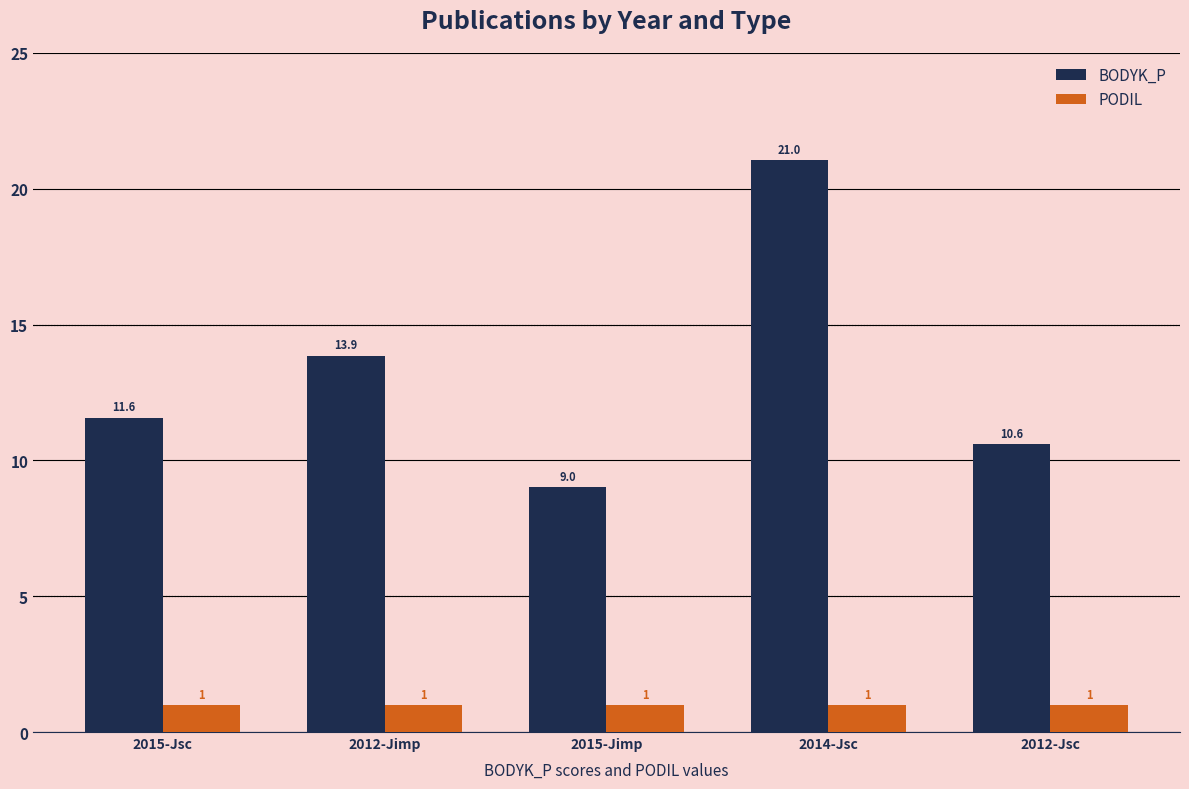

Rank the series by their maximum value, from highest to lowest.

BODYK_P, PODIL